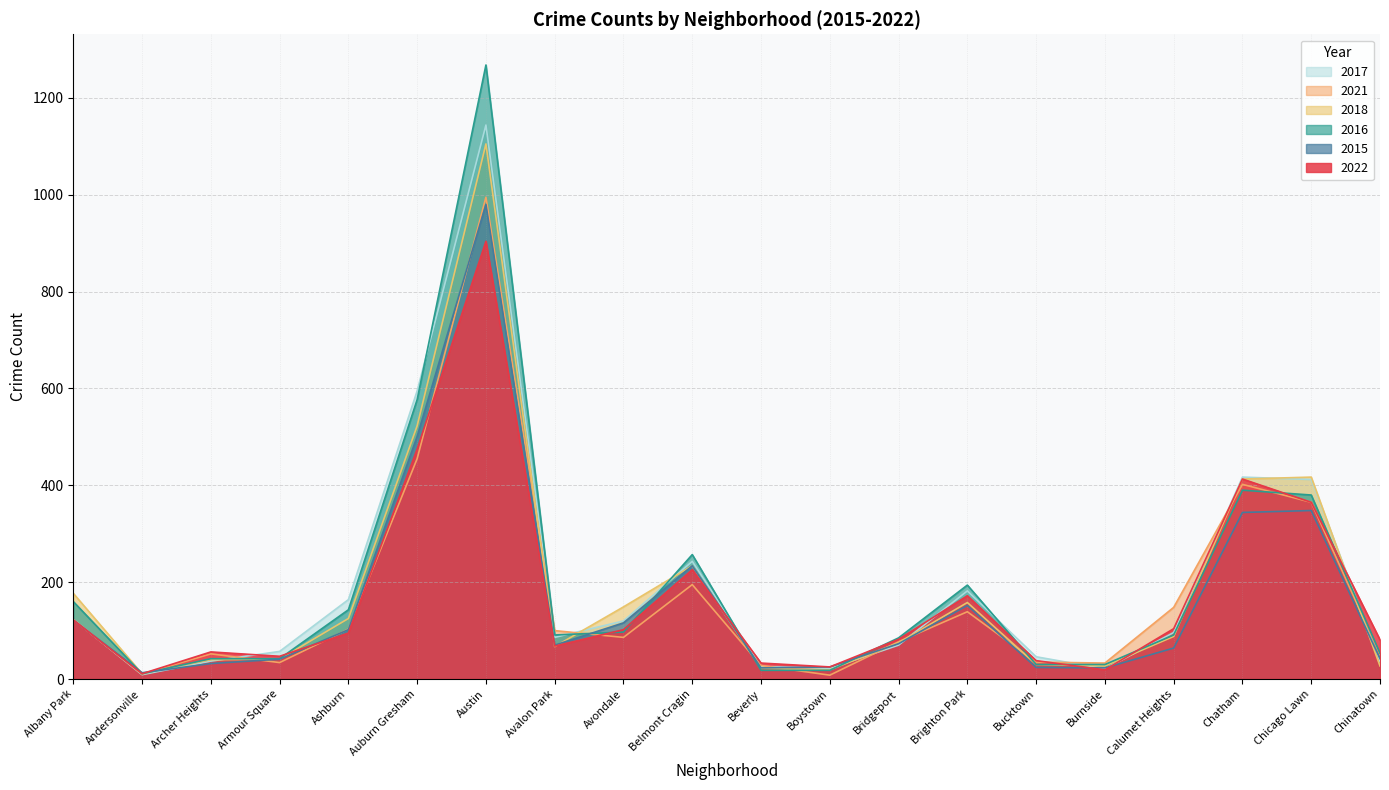

Which series changed the most between Boystown and Chinatown?

2022